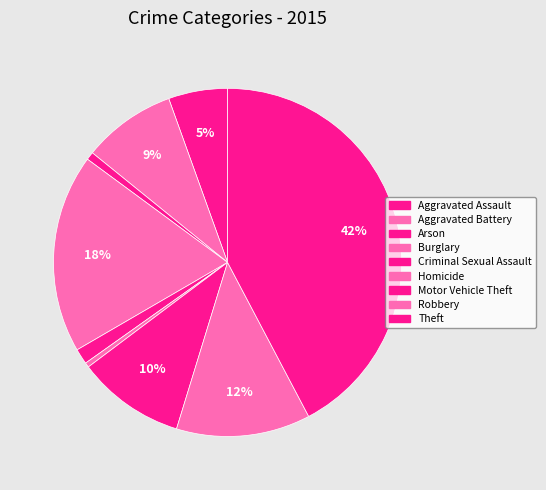

Count the number of slices in the pie.

9